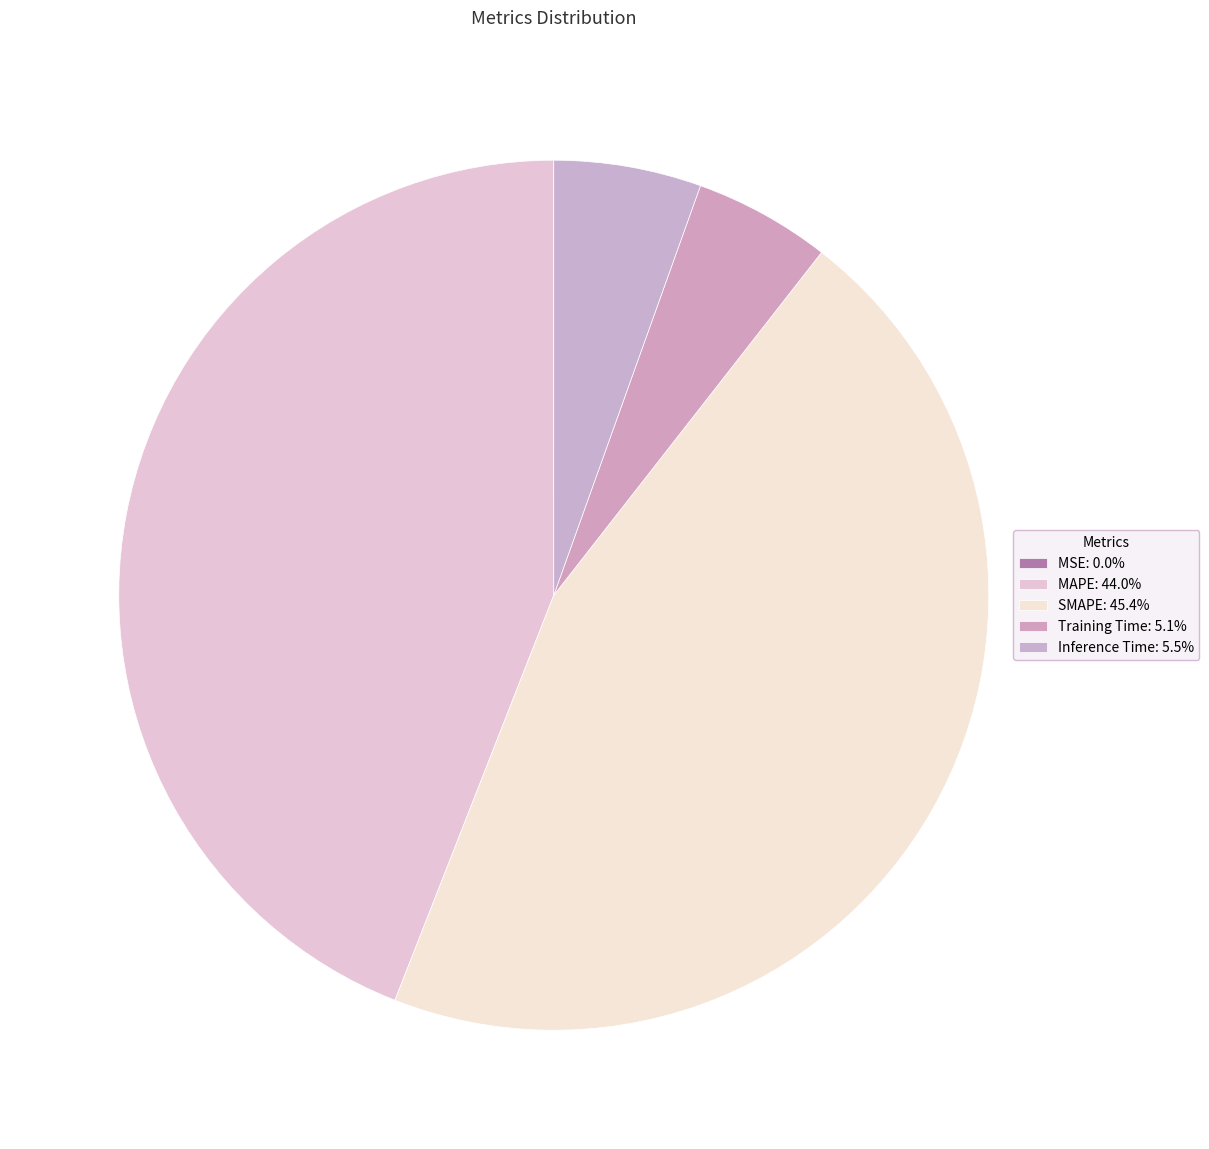

True or false: Inference Time accounts for 1% of the total.

False